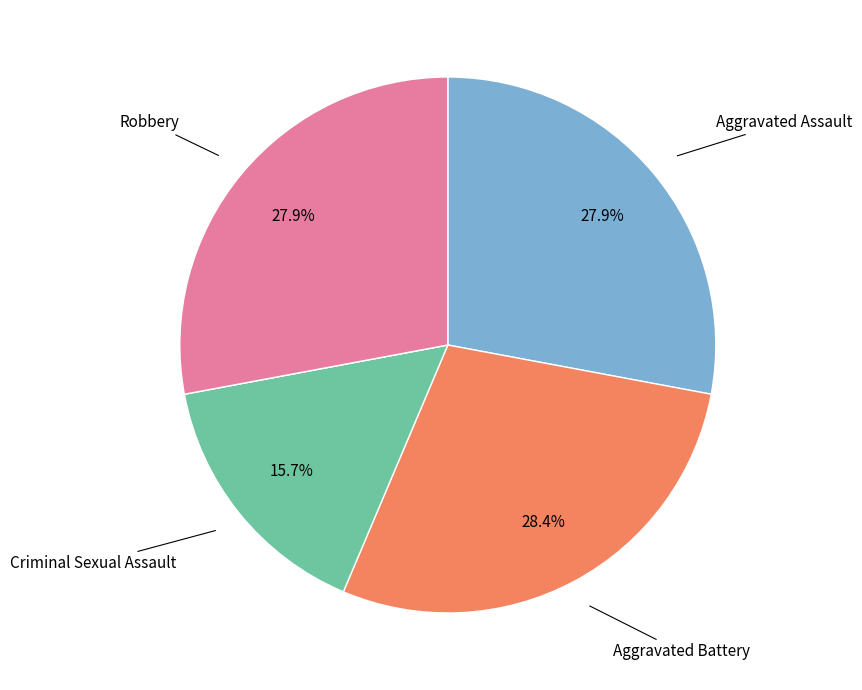

Is there a majority slice in this chart?

No